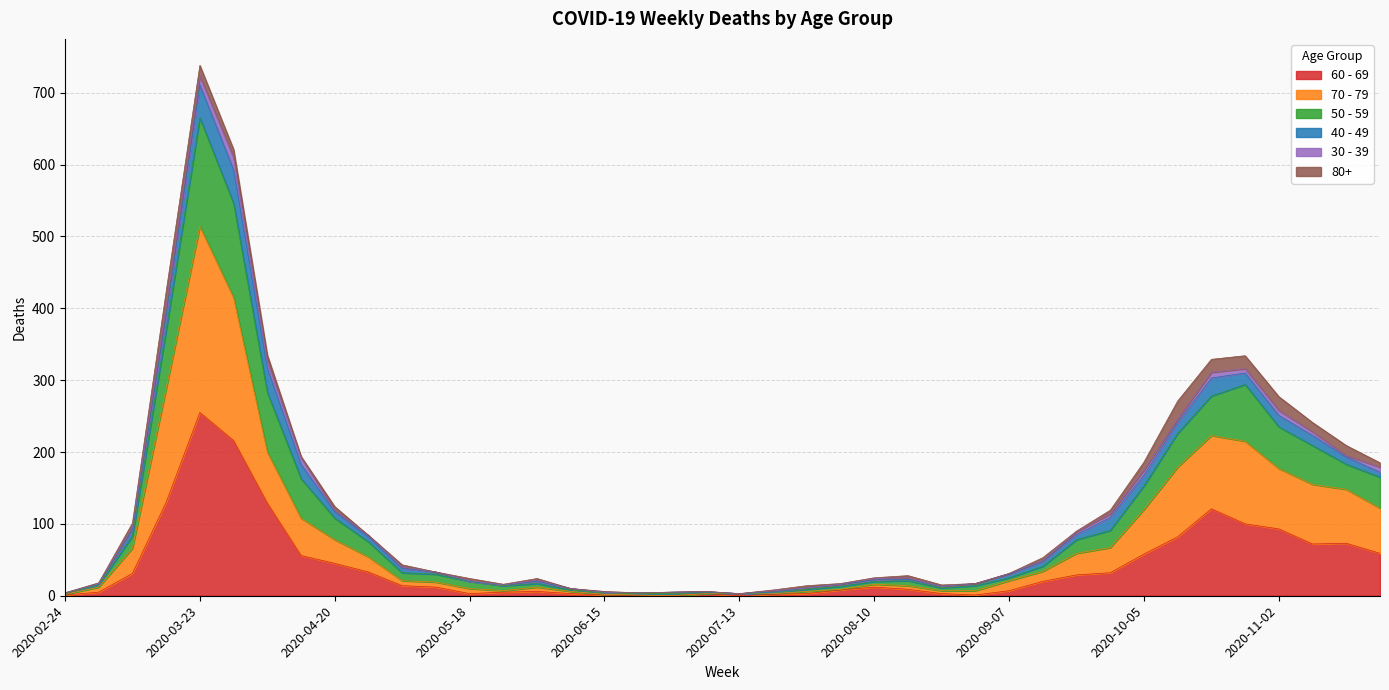

Is it true that 50 - 59 equals 191 at 2020-10-26?

False